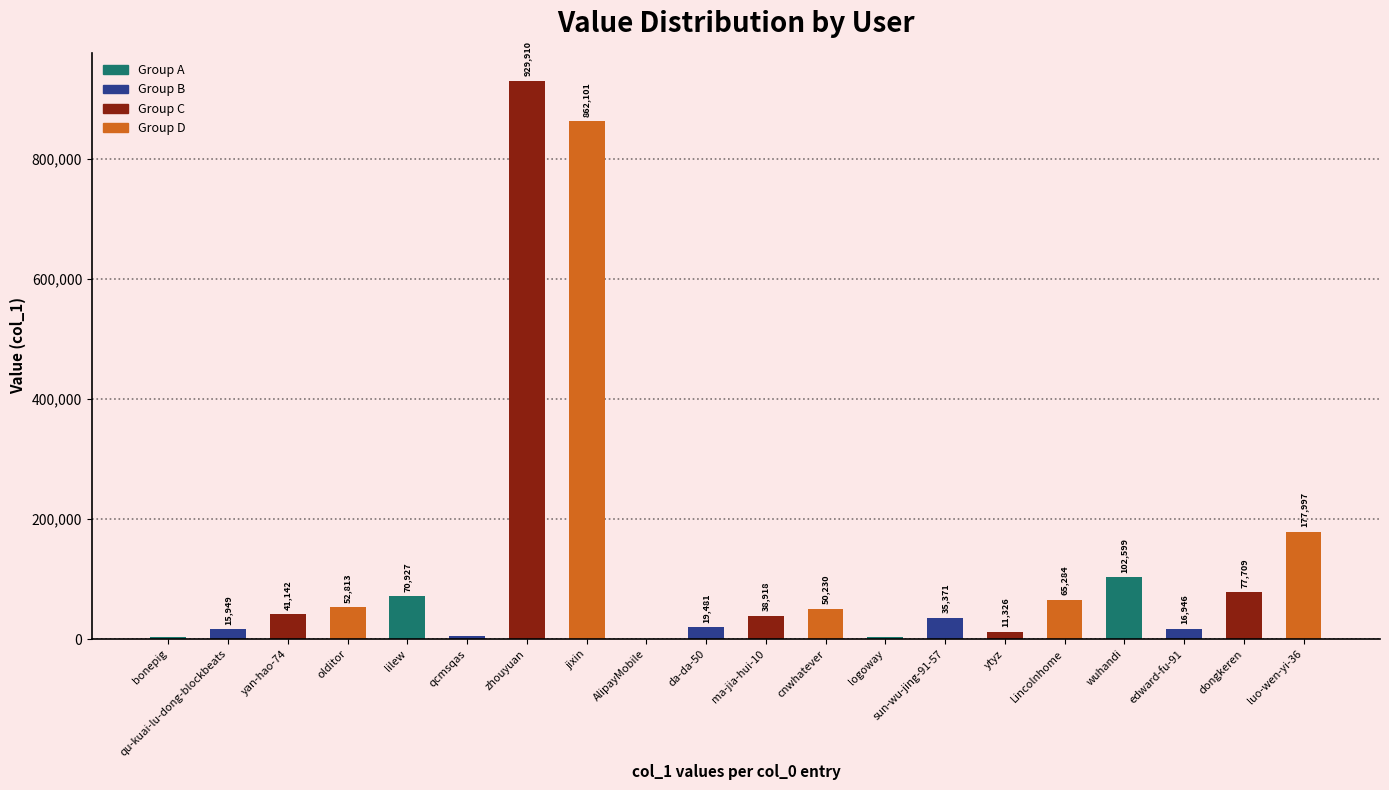

True or false: the data shows 14270 at lilew.

False